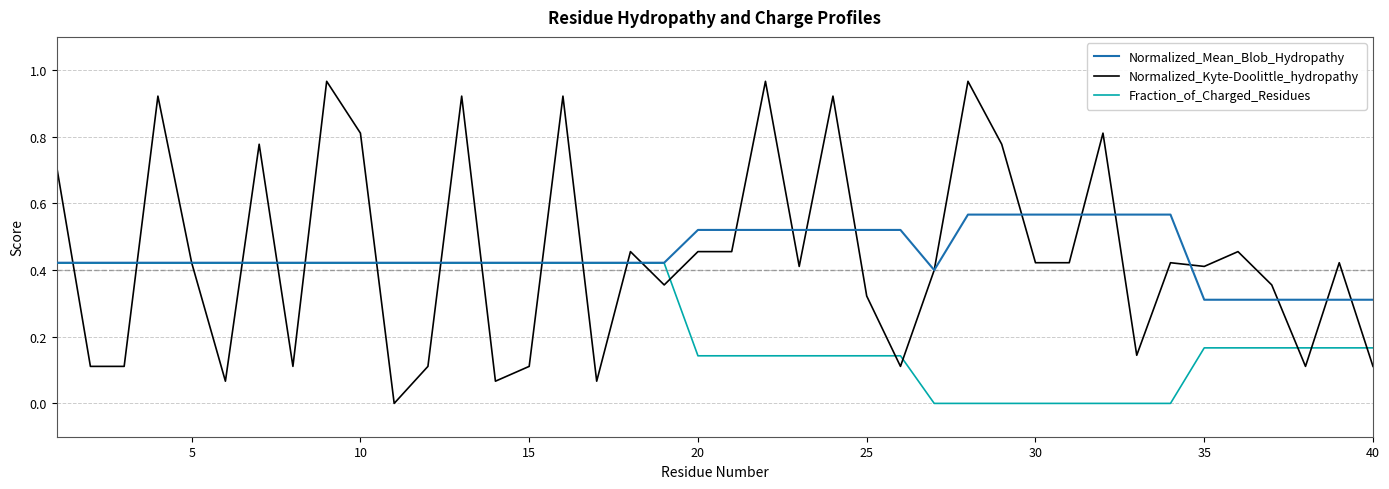

Is this an area chart (filled region under the line)?

No